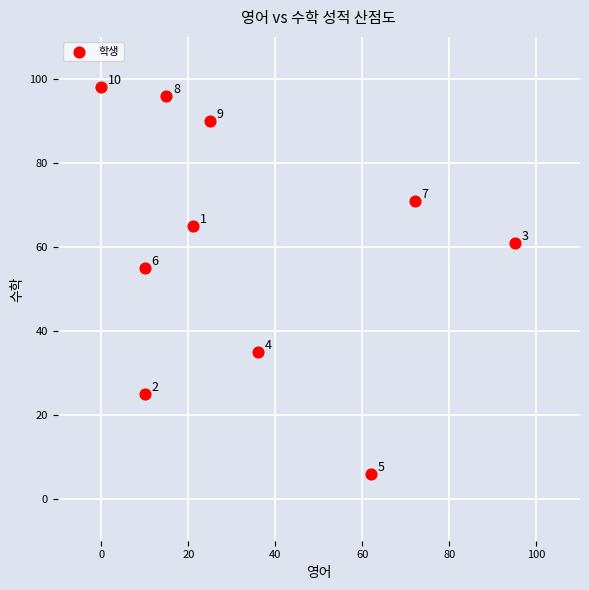

What is the range of X values (max minus min)?

95